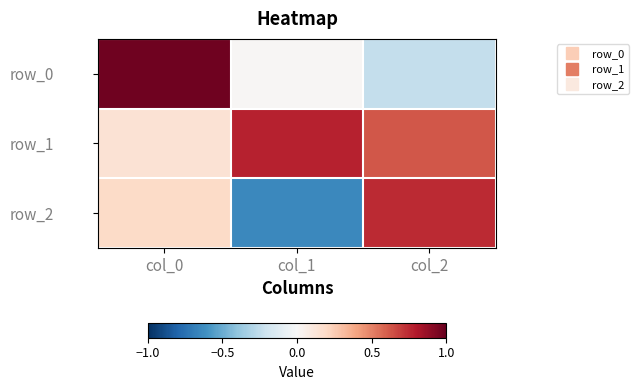

What is the lowest value of the row_1 series?

0.1